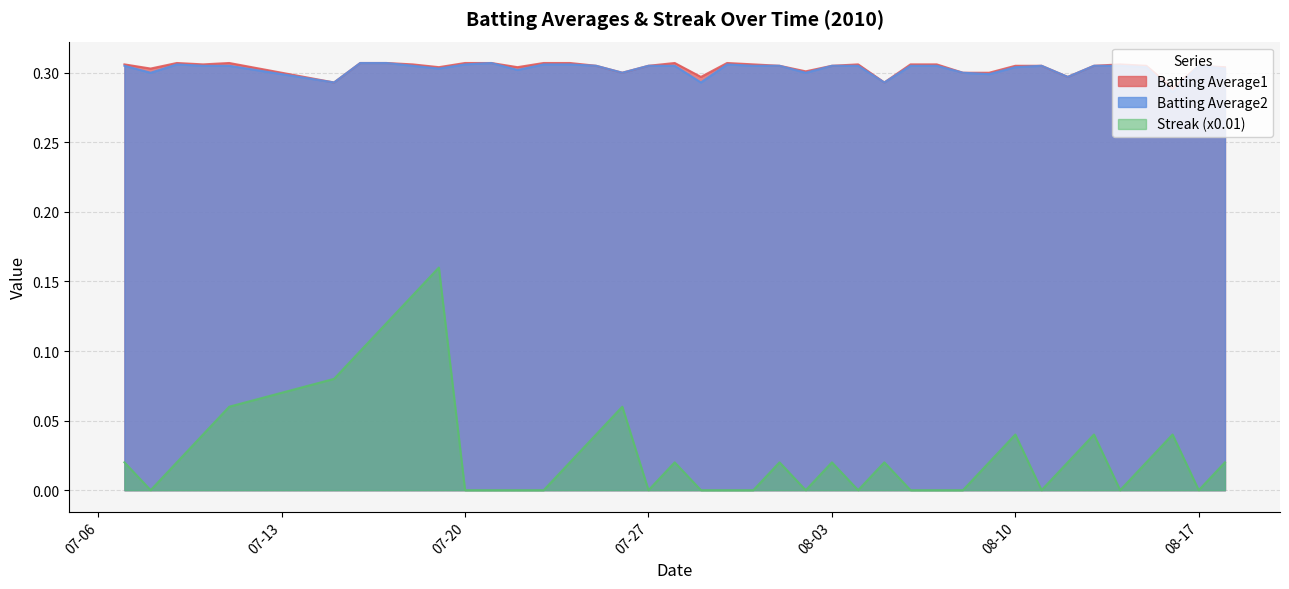

In Batting Average1, how many points are higher than both neighbors (excluding endpoints)?

7